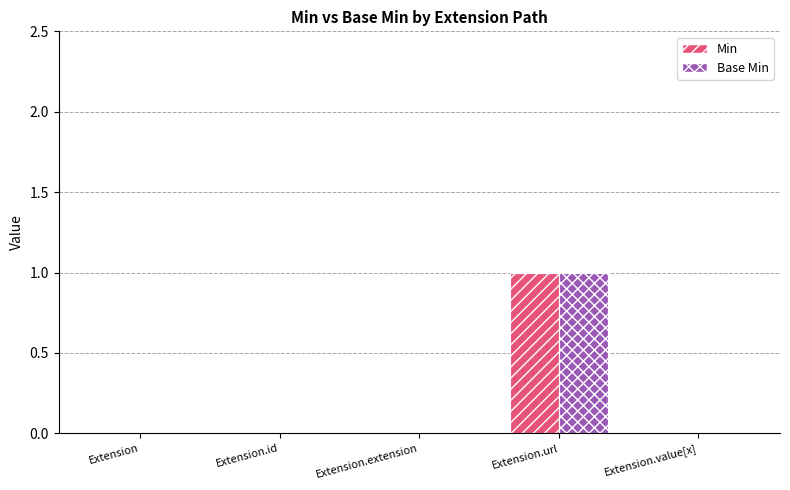

What are all the series names shown in the legend?

Min, Base Min